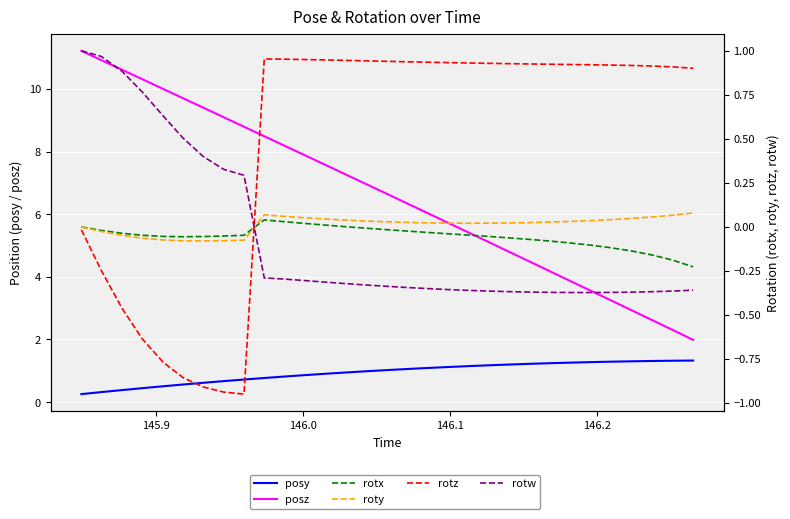

True or false: roty and posy cross at least once.

False